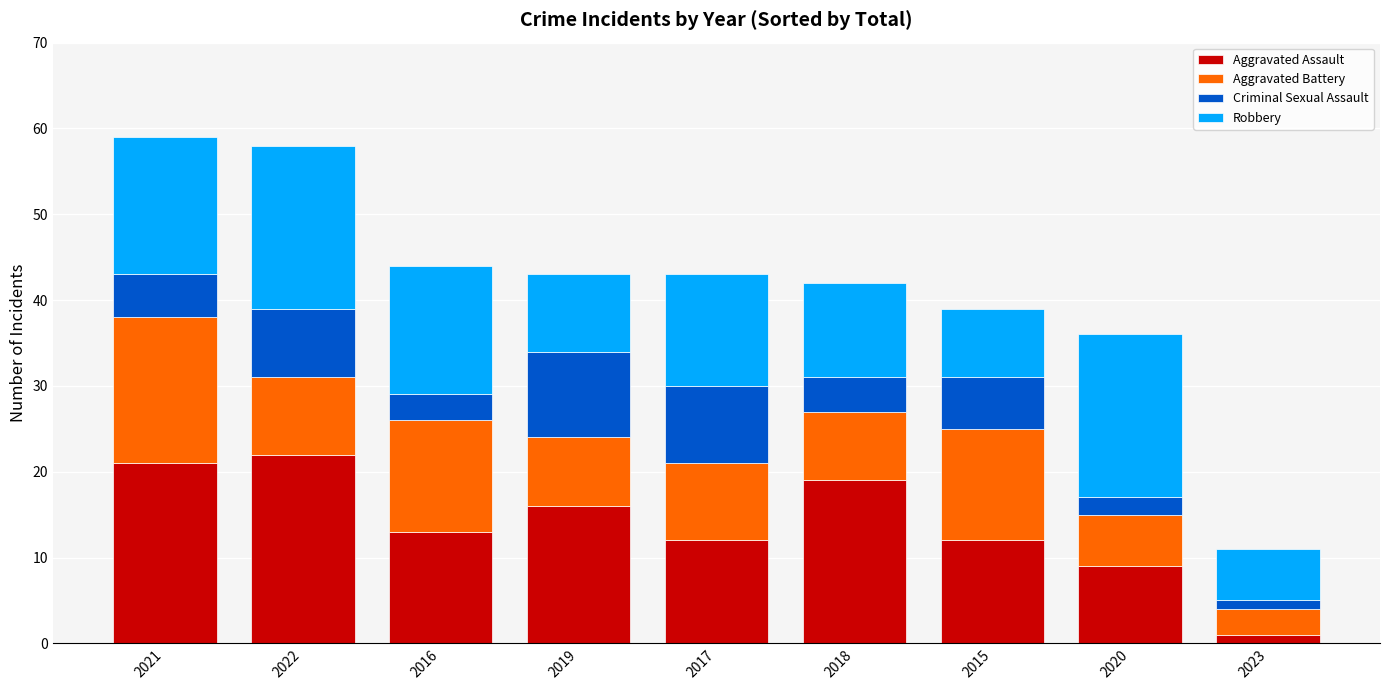

What is the sum of the Aggravated Assault values at 2019 and 2018?

35